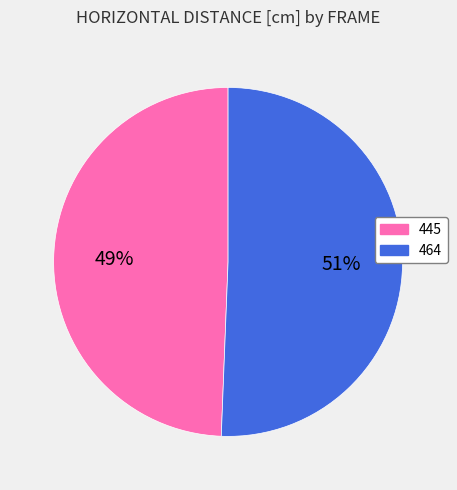

How many slices are in this pie chart?

2